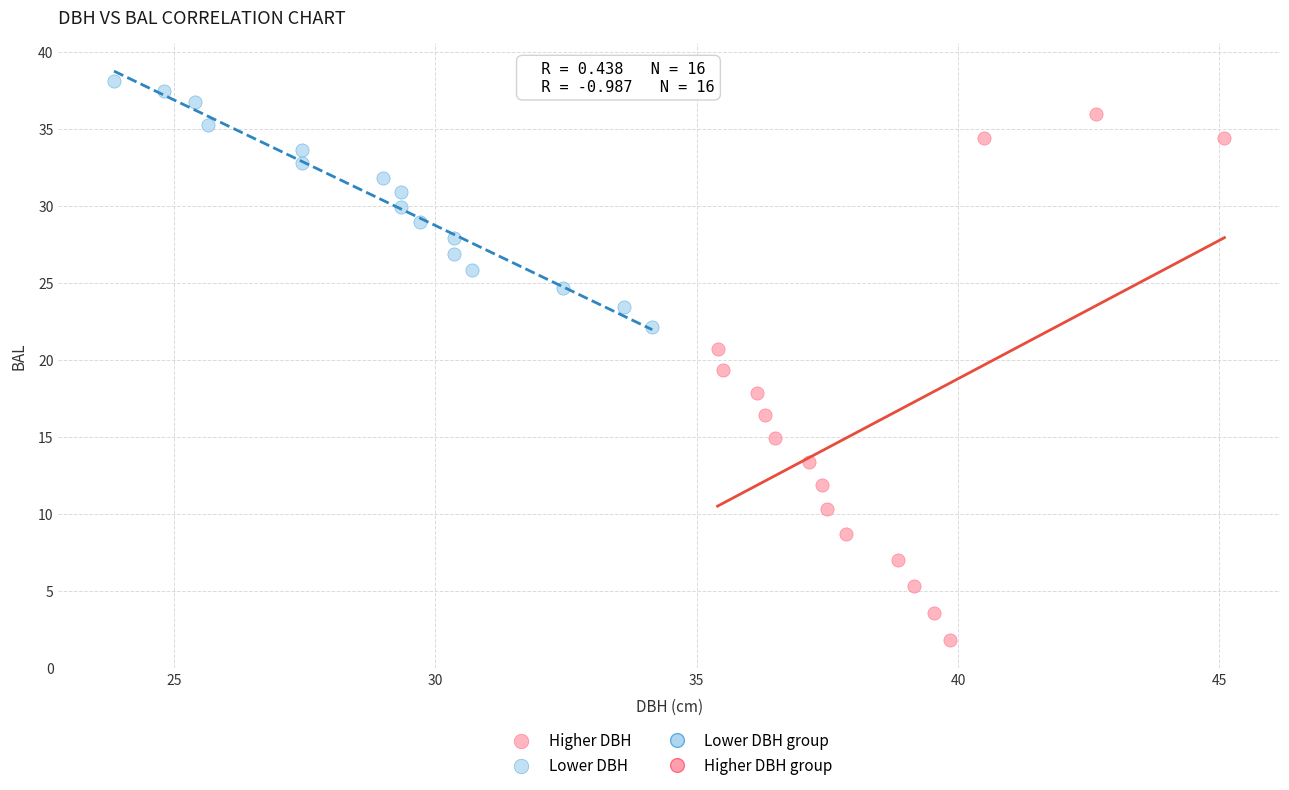

Which series reaches the maximum Y coordinate?

Lower DBH